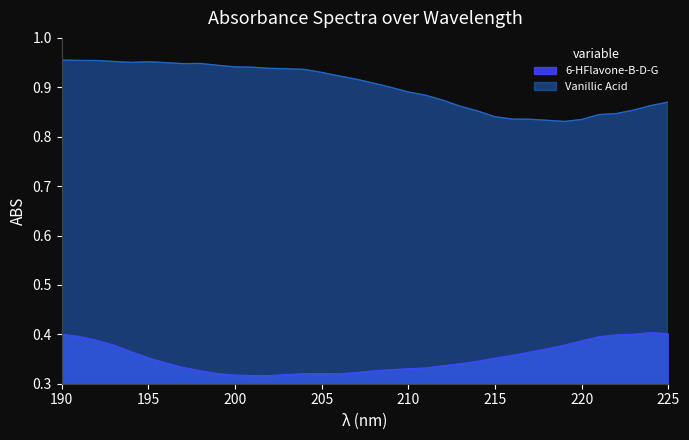

Reading left to right, list all the values displayed in this chart.

6-HFlavone-B-D-G: 190=0.4	191=0.4	192=0.4	193=0.4	194=0.4	195=0.4	196=0.3	197=0.3	198=0.3	199=0.3	200=0.3	201=0.3	202=0.3	203=0.3	204=0.3	205=0.3	206=0.3	207=0.3	208=0.3	209=0.3	210=0.3	211=0.3	212=0.3	213=0.3	214=0.3	215=0.4	216=0.4	217=0.4	218=0.4	219=0.4	220=0.4	221=0.4	222=0.4	223=0.4	224=0.4	225=0.4
Vanillic Acid: 190=1.0	191=1.0	192=1.0	193=1.0	194=1.0	195=1.0	196=0.9	197=0.9	198=0.9	199=0.9	200=0.9	201=0.9	202=0.9	203=0.9	204=0.9	205=0.9	206=0.9	207=0.9	208=0.9	209=0.9	210=0.9	211=0.9	212=0.9	213=0.9	214=0.9	215=0.8	216=0.8	217=0.8	218=0.8	219=0.8	220=0.8	221=0.8	222=0.8	223=0.9	224=0.9	225=0.9